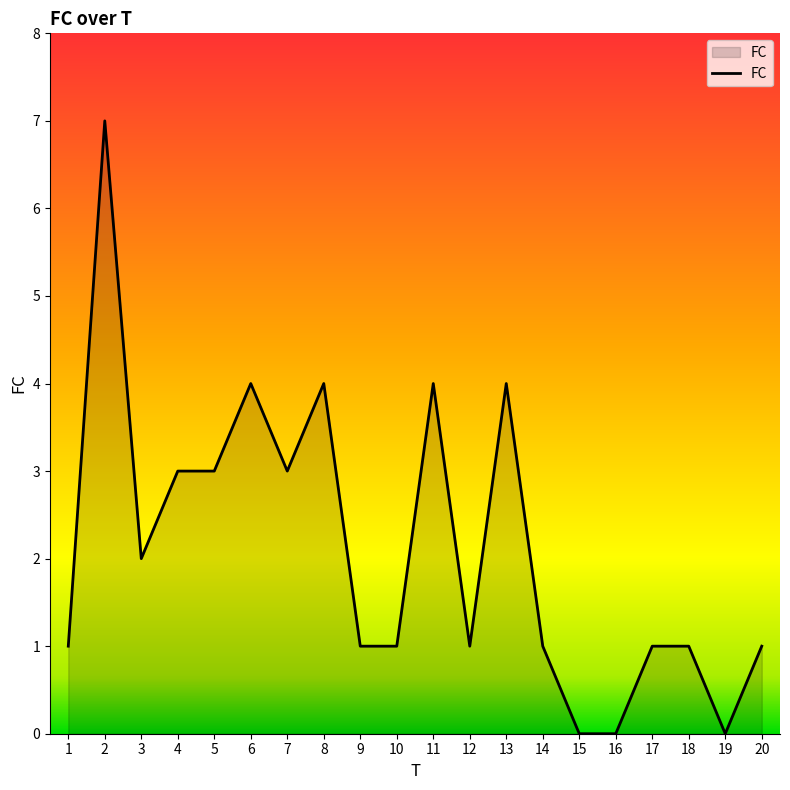

What is the greatest value displayed?

7